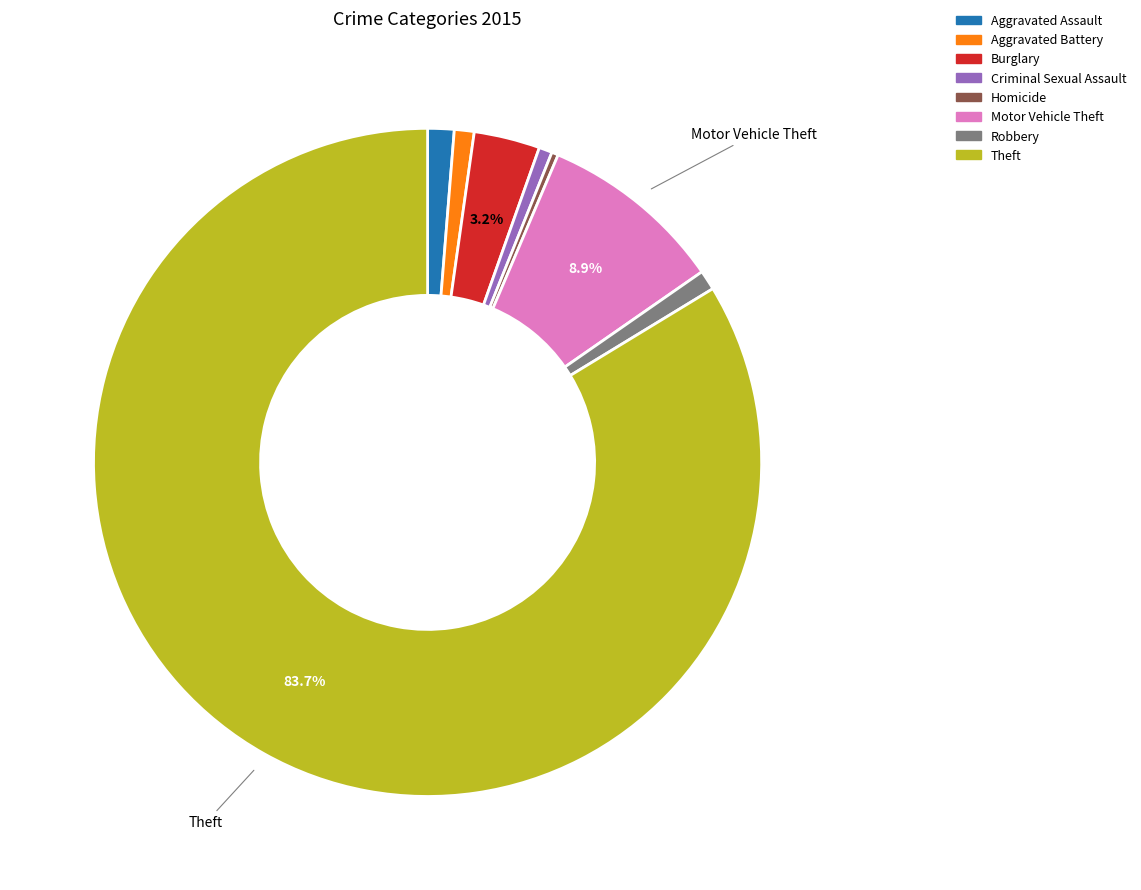

True or false: Criminal Sexual Assault accounts for 1% of the total.

True